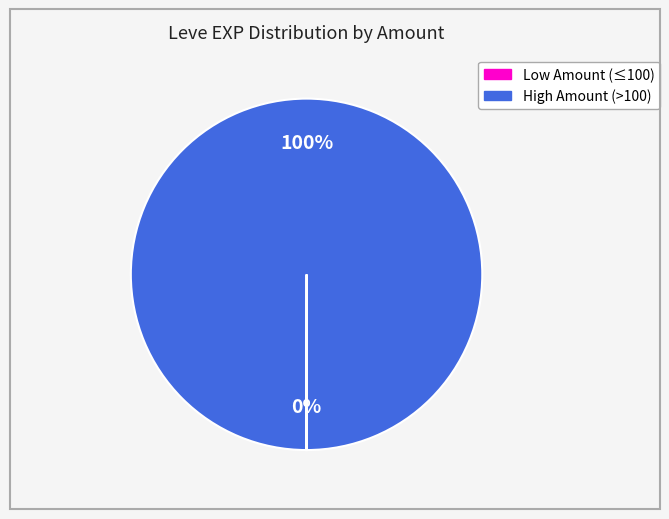

To the nearest percent, what is the difference between the largest and smallest slice percentages?

100%